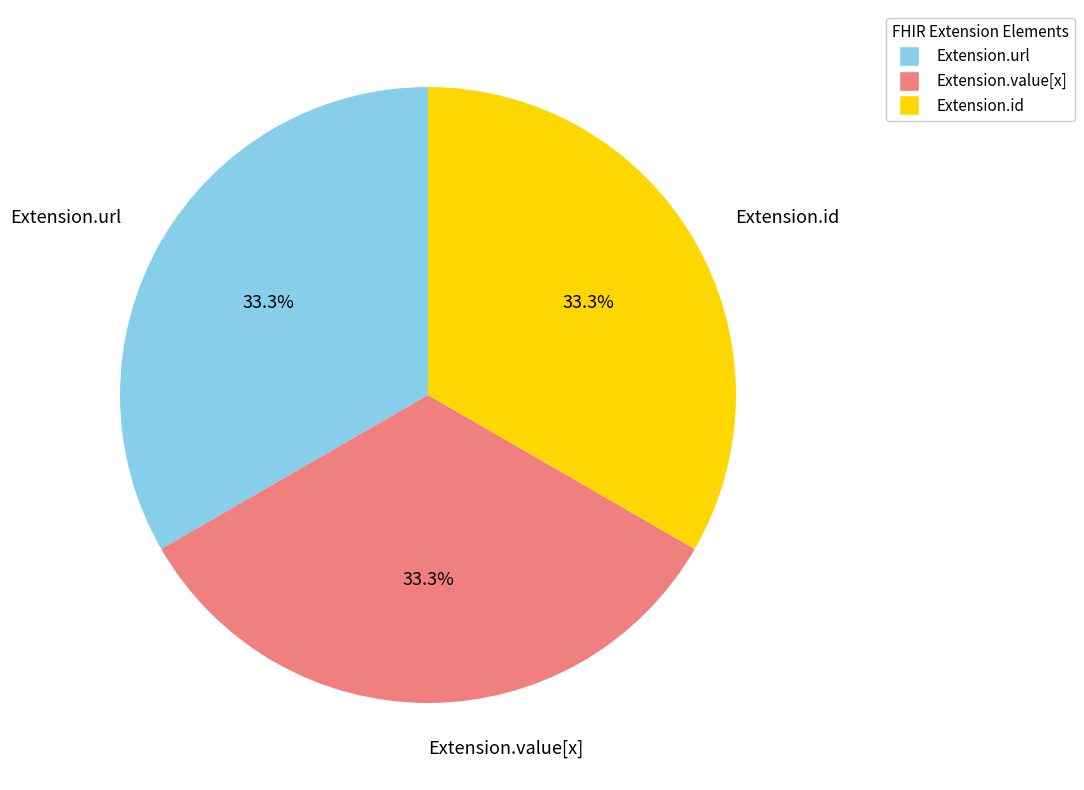

Combined, do Extension.id and Extension.value[x] account for over 50%?

Yes